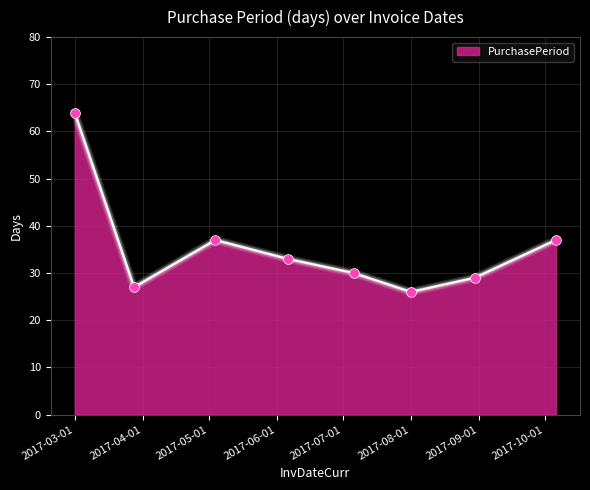

What is the difference between the maximum and second lowest values?

37